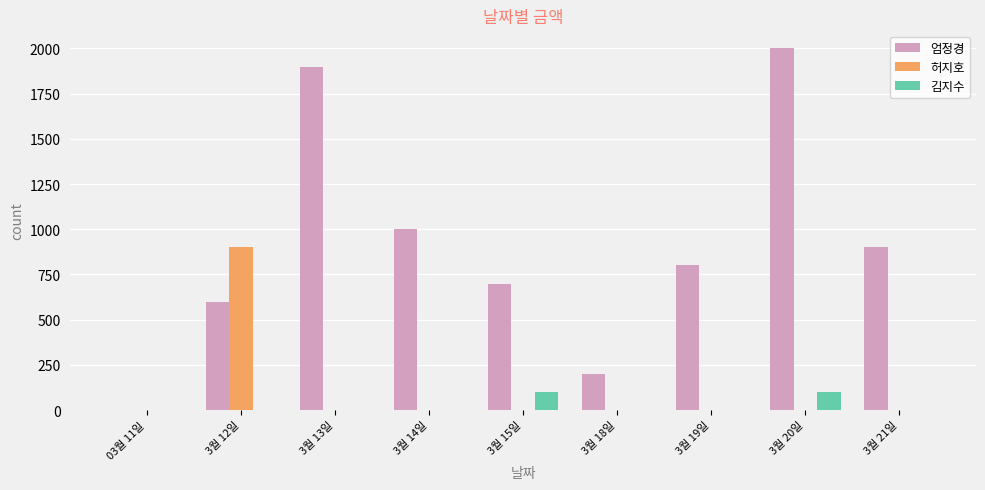

How many values in 엄정경 are above zero?

8